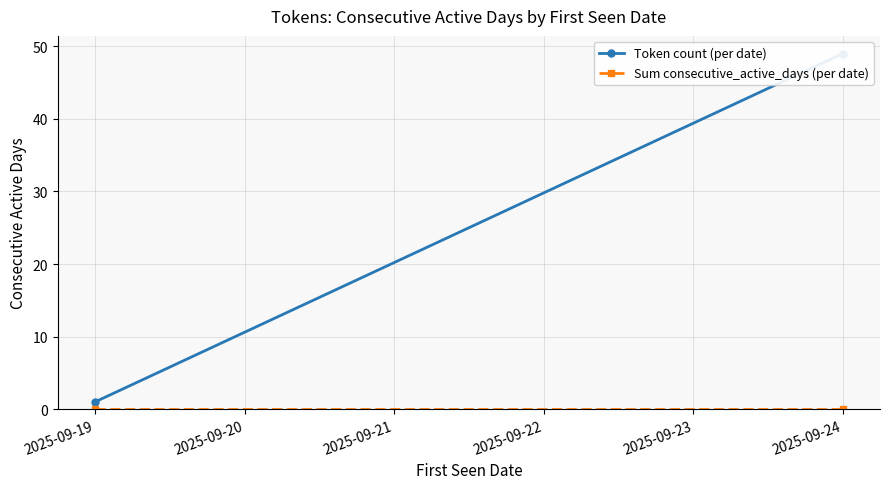

What is the average value of the Token count (per date) series?

25